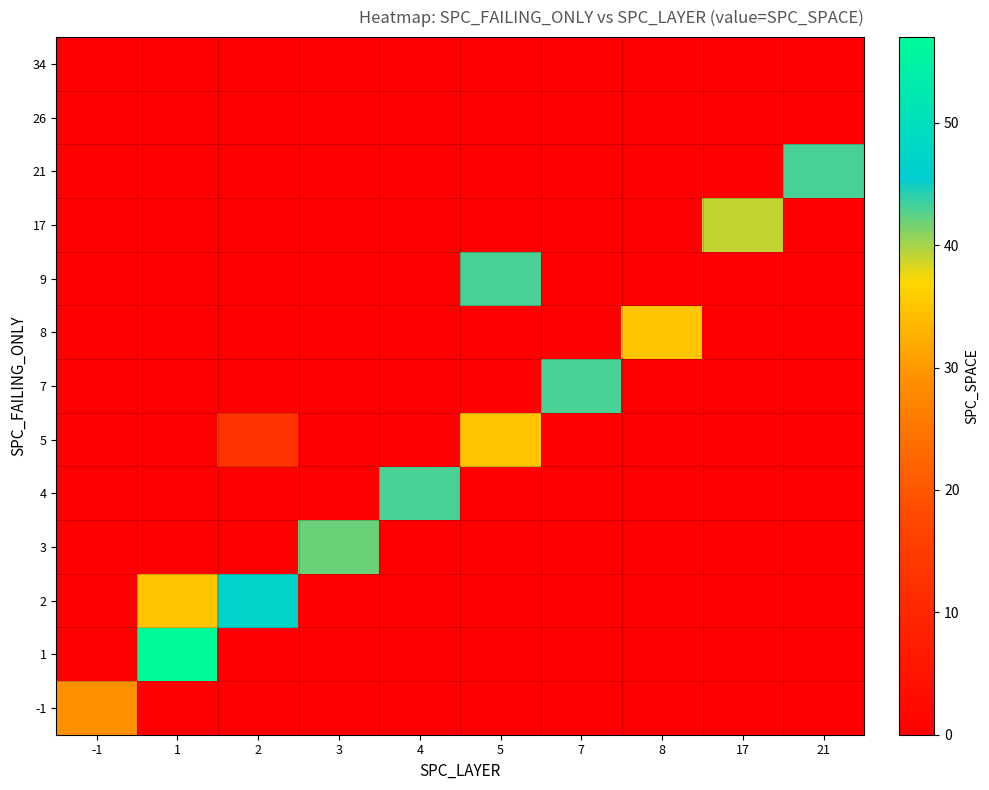

What is the difference between the highest and lowest values at 3?

42